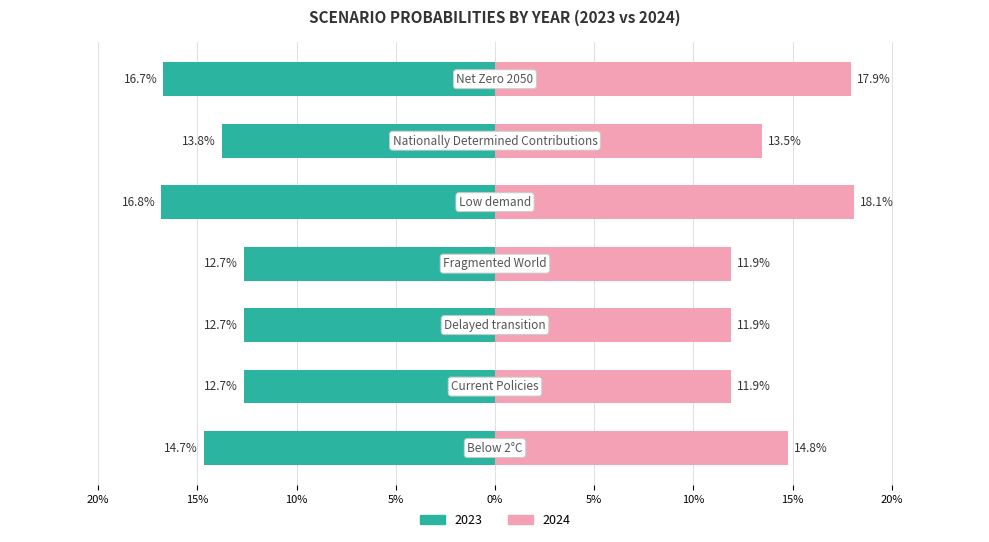

The value of 2023 Value at 5% is -0.2. True or false?

False